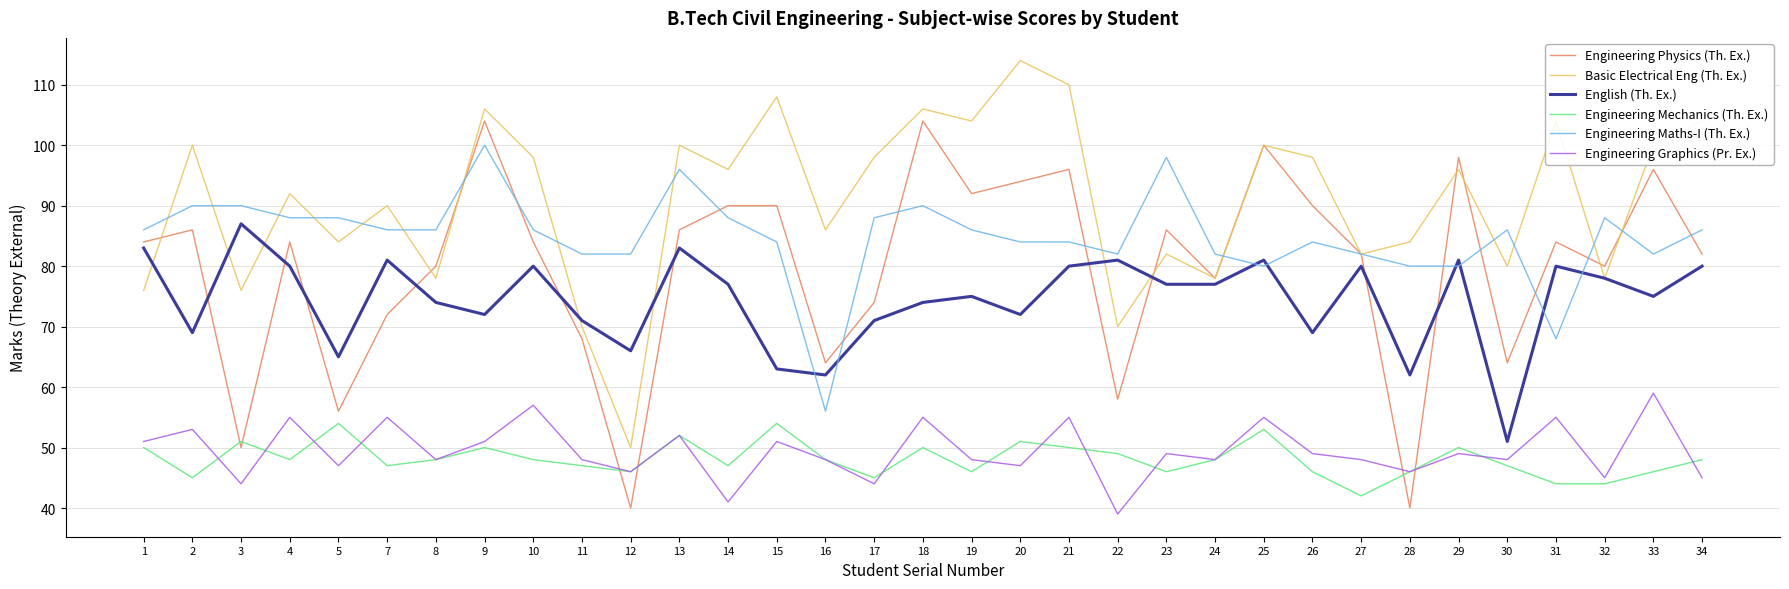

How many series are shown in this chart?

6